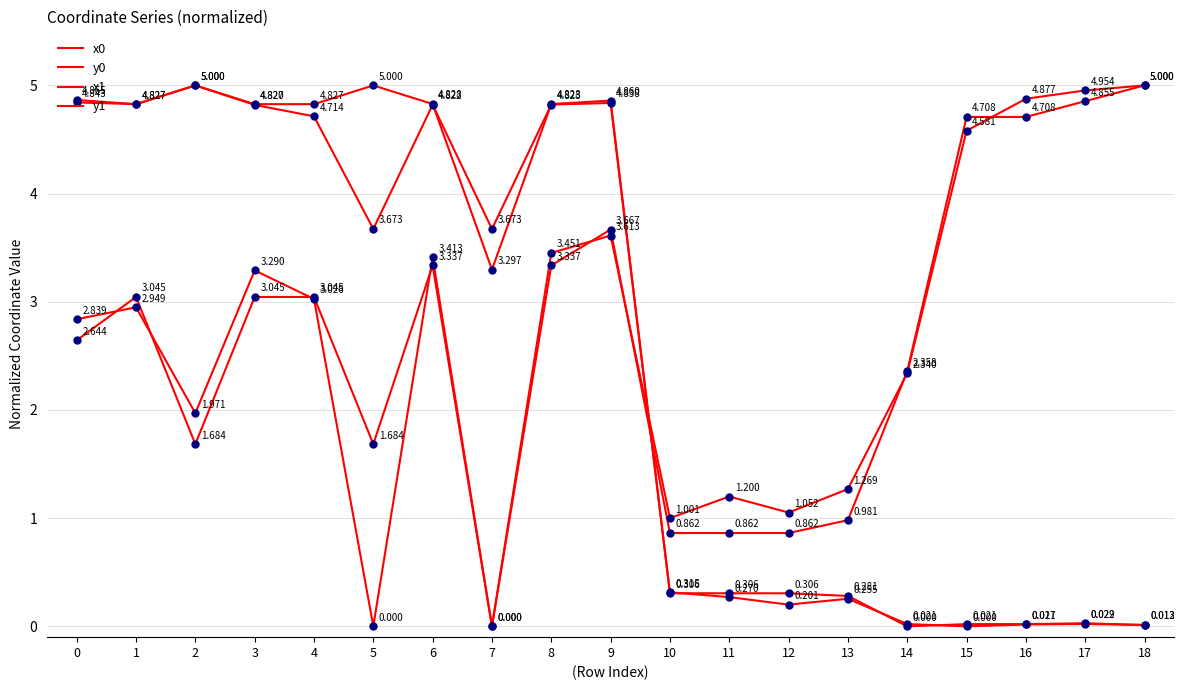

Does the chart have visible grid lines?

Yes